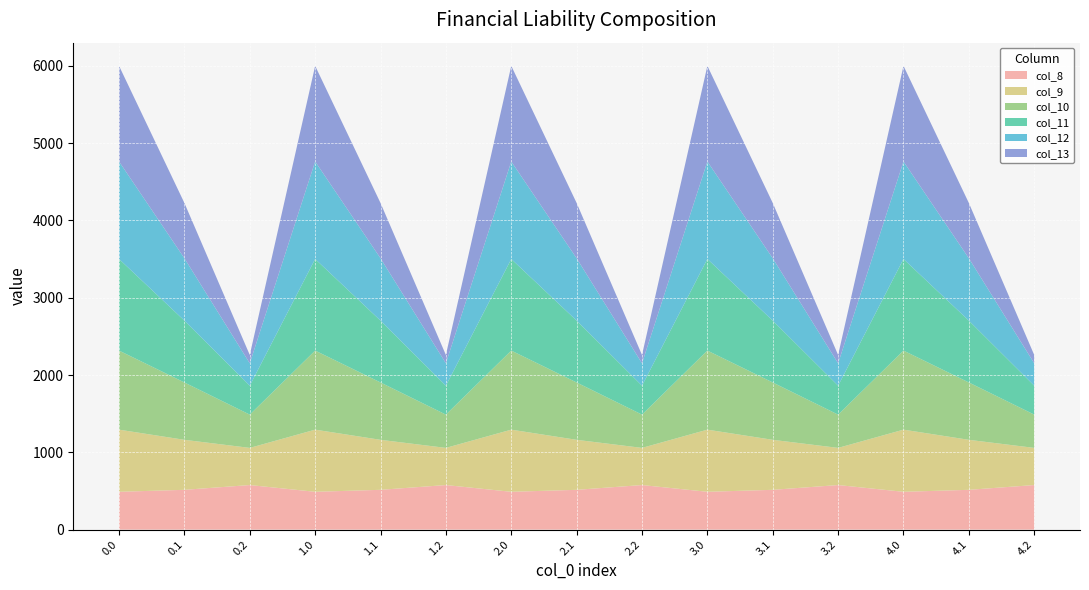

Reading right to left, list all the values displayed in this chart.

col_8: 576.6	514.8	489.3	576.6	514.8	489.3	576.6	514.8	489.3	576.6	514.8	489.3	576.6	514.8	489.3
col_9: 480.7	646.9	804.0	480.7	646.9	804.0	480.7	646.9	804.0	480.7	646.9	804.0	480.7	646.9	804.0
col_10: 430.5	742.1	1023.2	430.5	742.1	1023.2	430.5	742.1	1023.2	430.5	742.1	1023.2	430.5	742.1	1023.2
col_11: 374.4	800.2	1185.2	374.4	800.2	1185.2	374.4	800.2	1185.2	374.4	800.2	1185.2	374.4	800.2	1185.2
col_12: 289.5	806.9	1261.6	289.5	806.9	1261.6	289.5	806.9	1261.6	289.5	806.9	1261.6	289.5	806.9	1261.6
col_13: 107.8	715.3	1237.4	107.8	715.3	1237.4	107.8	715.3	1237.4	107.8	715.3	1237.4	107.8	715.3	1237.4